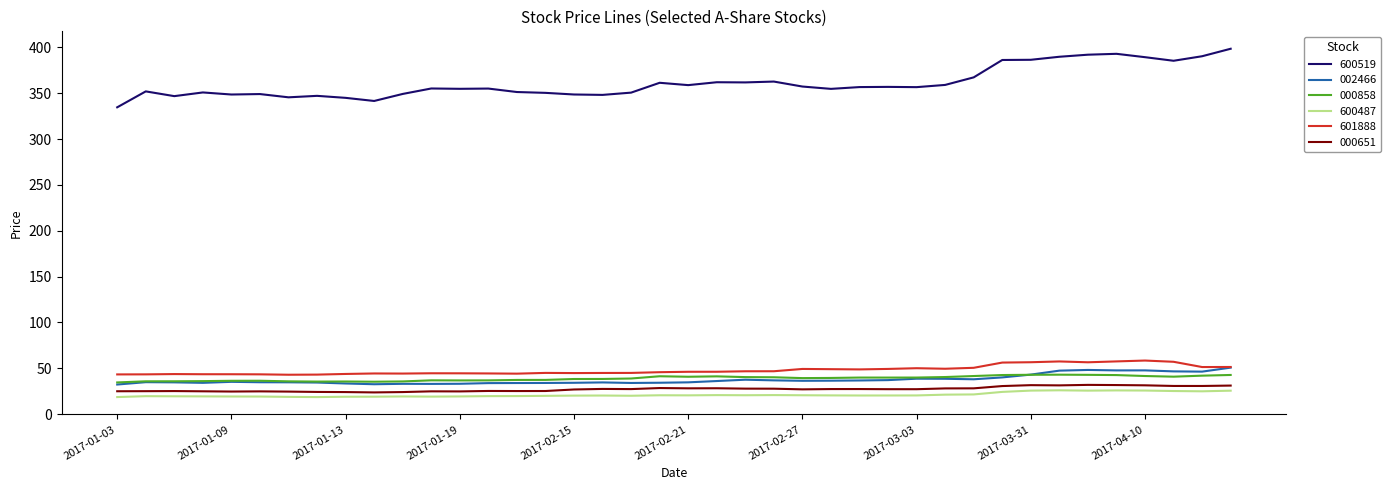

How many lines are shown in the chart?

6